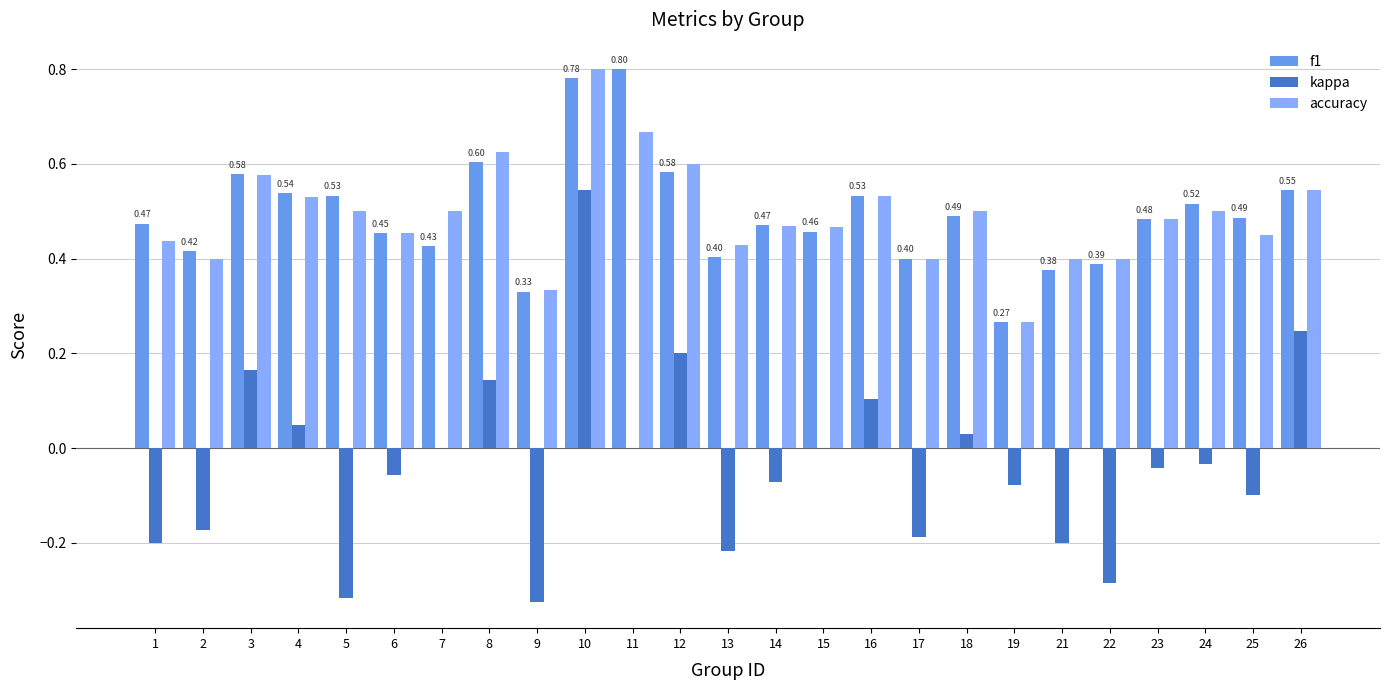

Is it true that f1 equals 0.8 at 10?

True